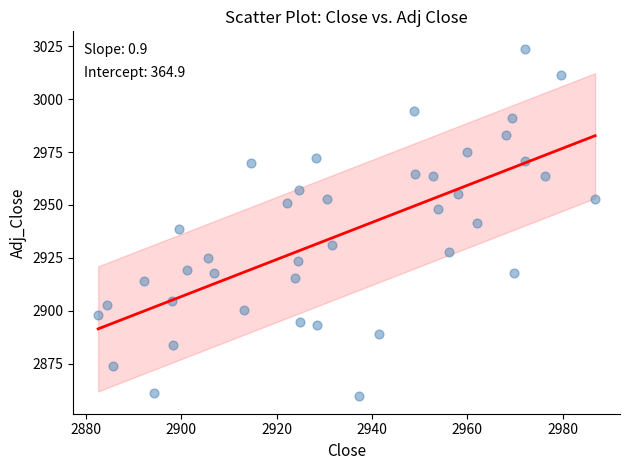

What is the range of X values (max minus min)?

104.2